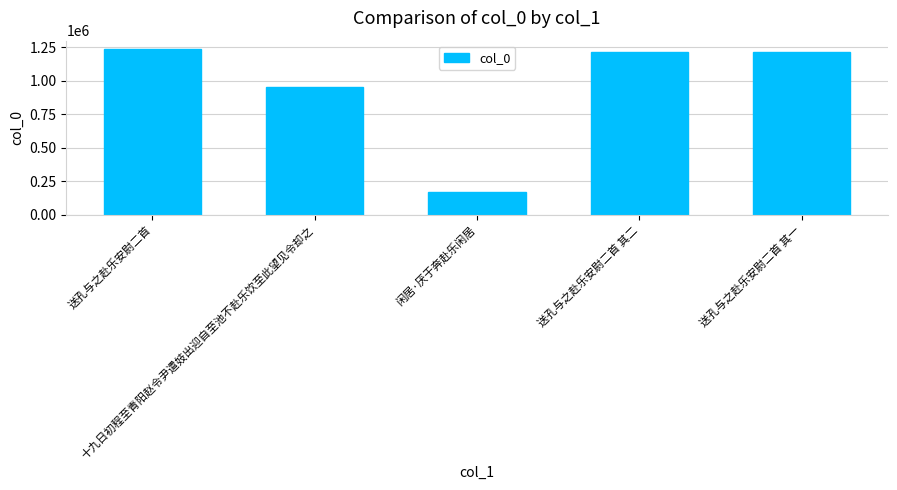

What is the sum of the values at 闲居·厌于奔赴乐闲居 and 十九日初程至青阳赵令尹遣妓出迎自至池不赴乐饮至此望见令却之?

1120460